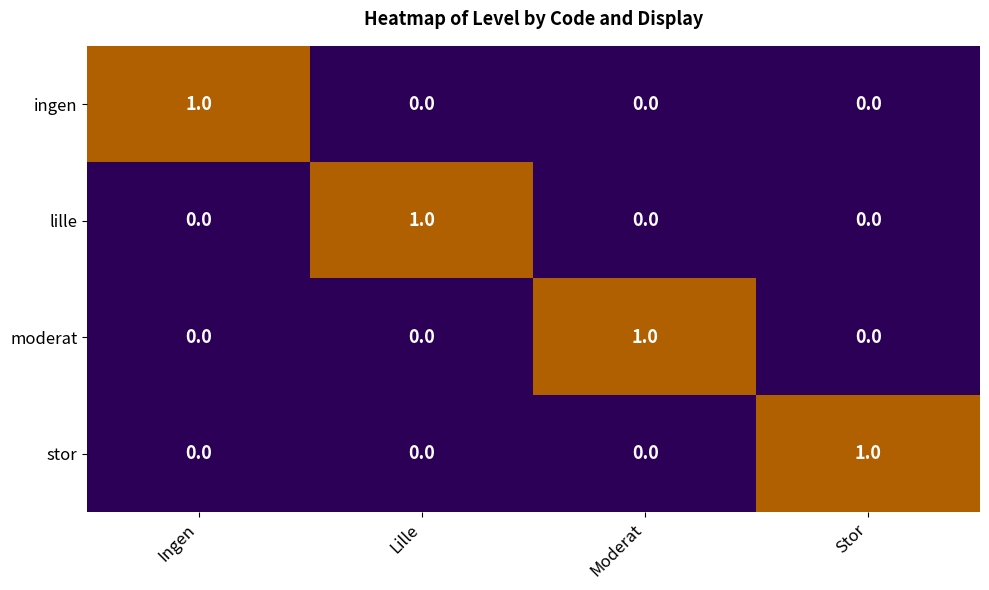

How many lille values are between 0 and 1?

4